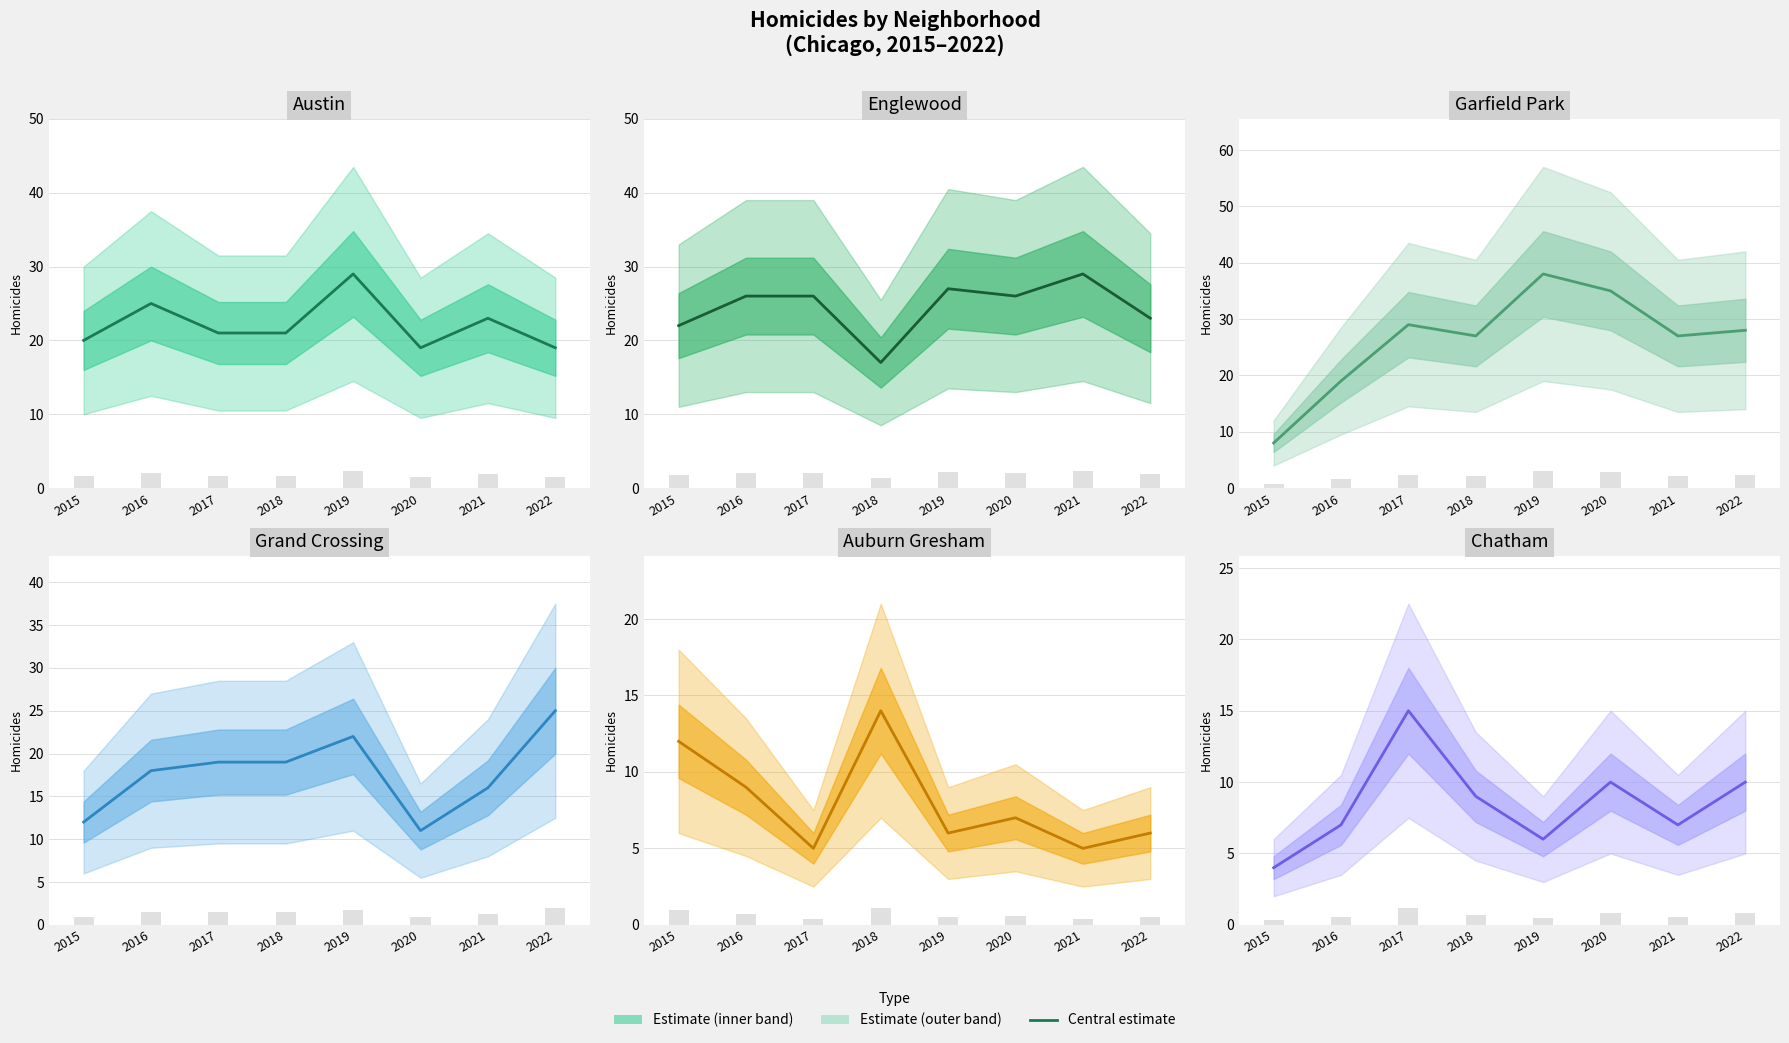

What is the minimum value for Garfield Park?

8